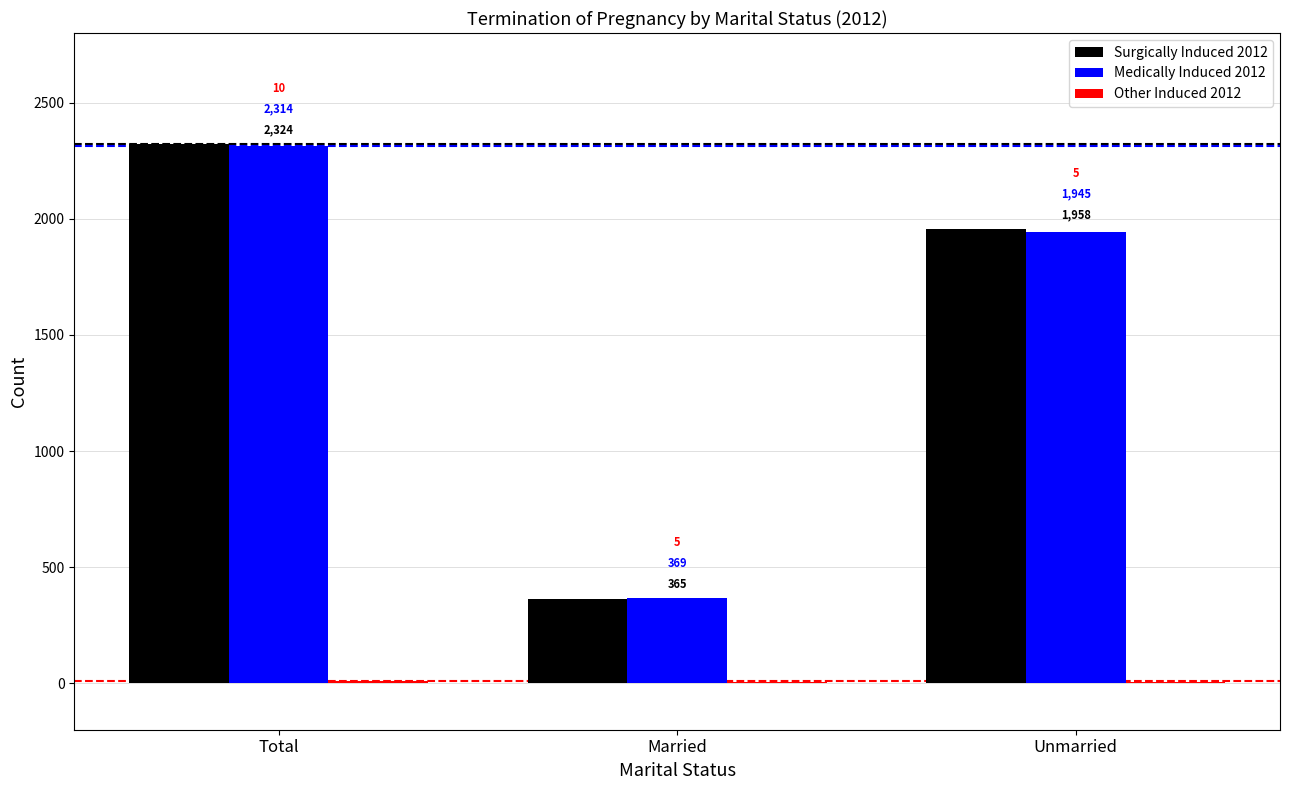

Are the bars horizontal?

No